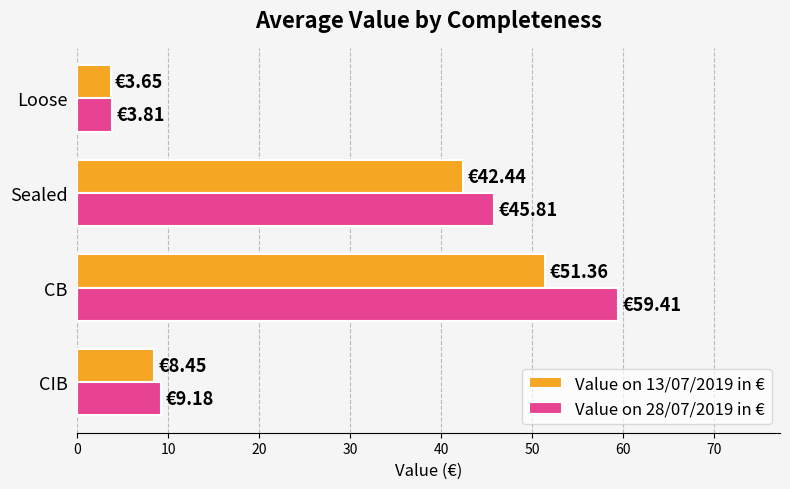

Rank the series by their maximum value, from lowest to highest.

Value on 13/07/2019 in €, Value on 28/07/2019 in €